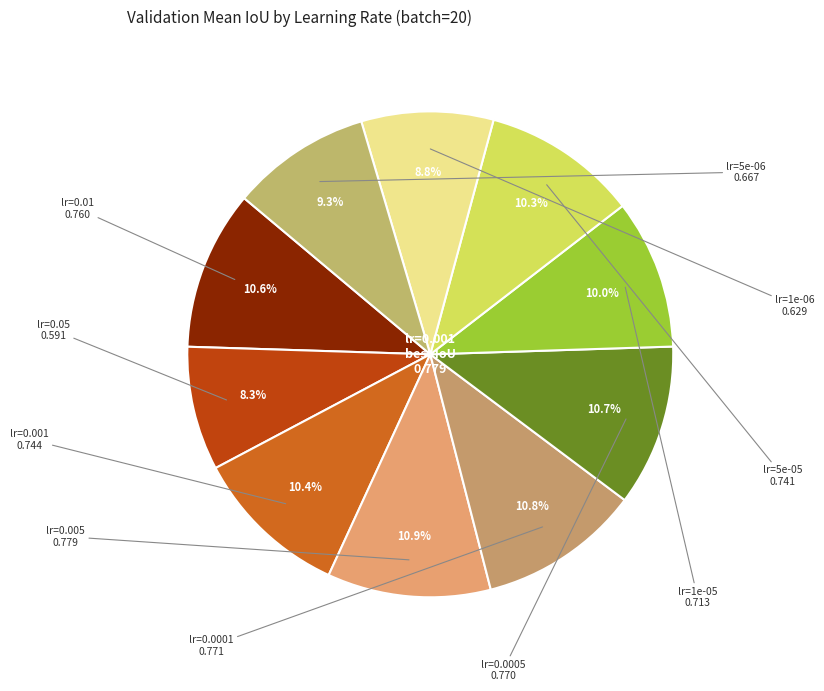

True or false: lr=0.01 accounts for 1% of the total.

False